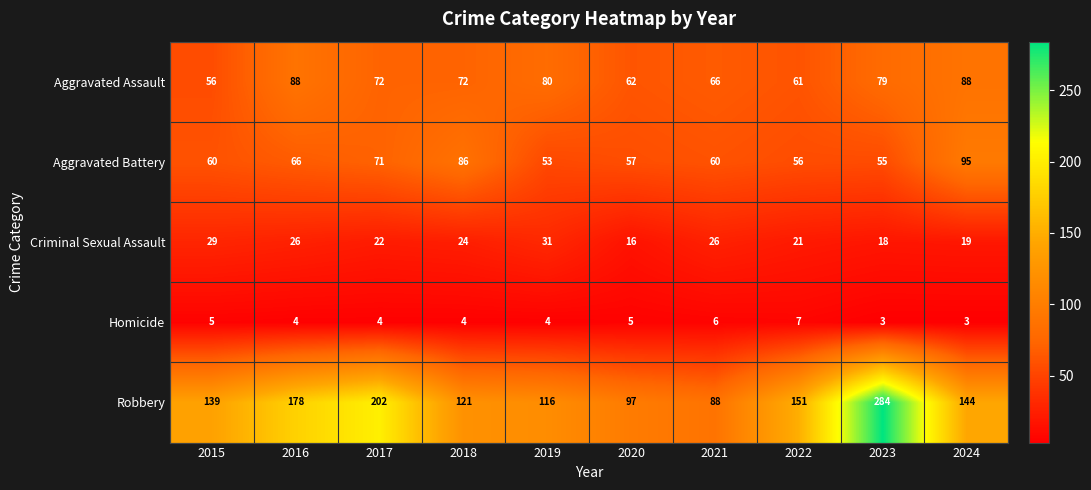

What is the difference between the maximum and minimum values in the Homicide series?

4